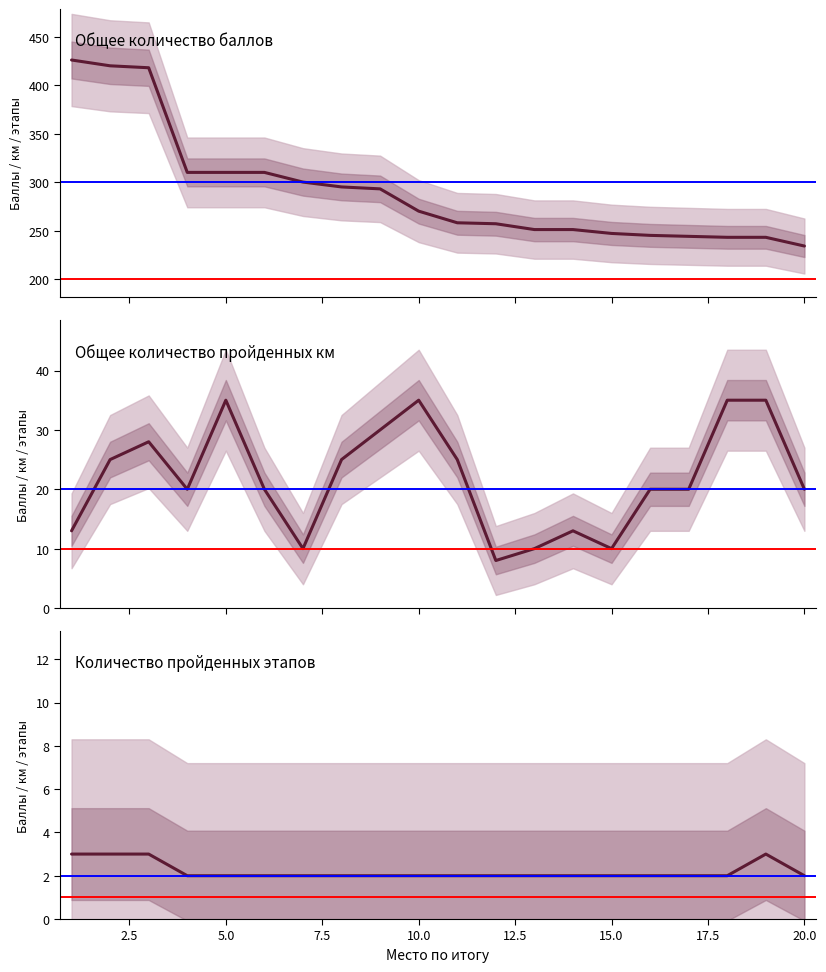

Count the number of categories in the chart.

20